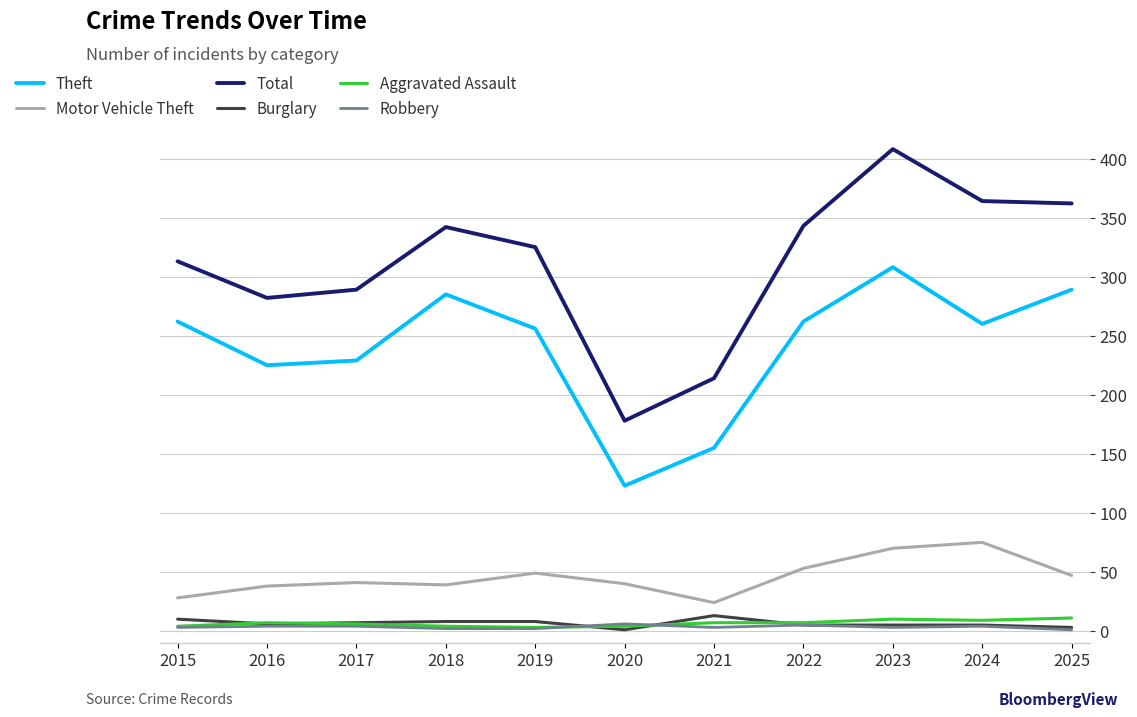

True or false: Total and Aggravated Assault intersect in this chart.

False